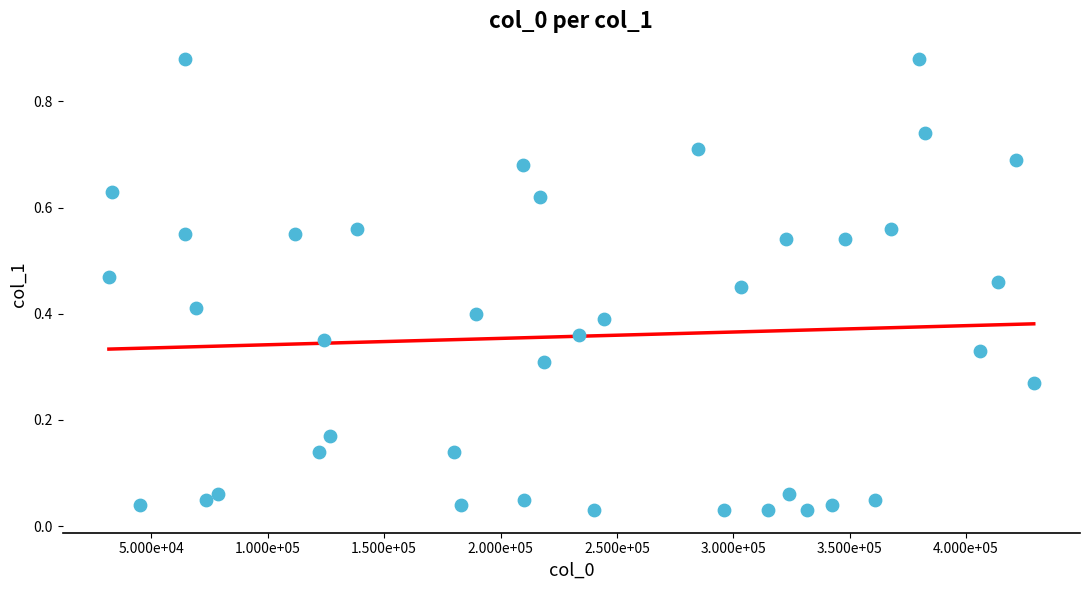

What is the range of X values (max minus min)?

397418.0